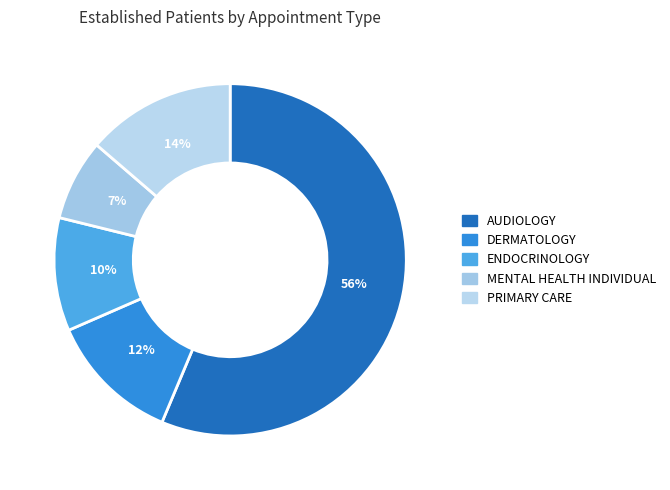

Which slice is the smallest?

MENTAL HEALTH INDIVIDUAL